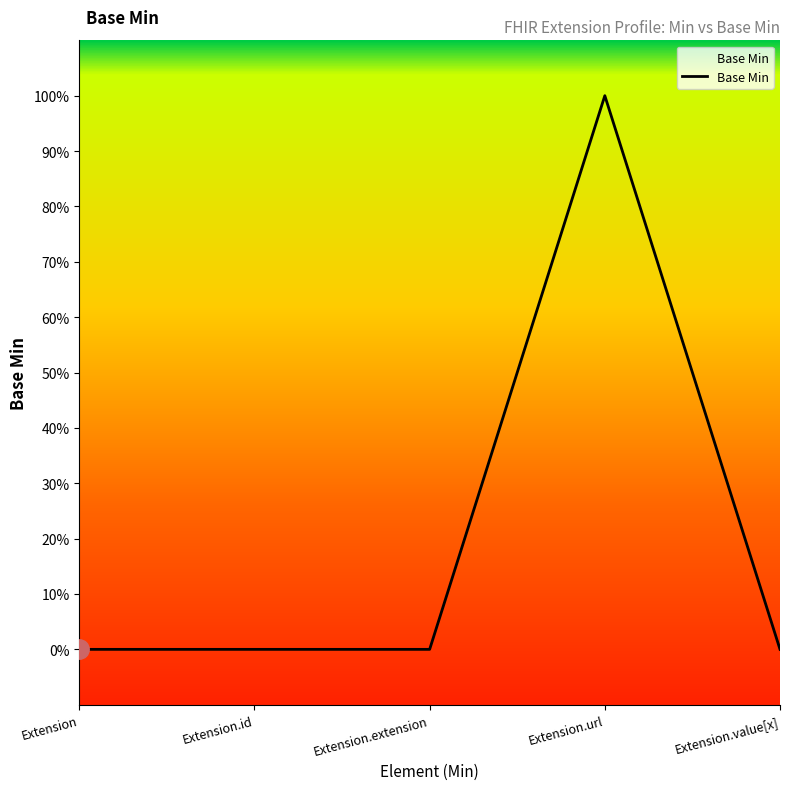

List the labels in order of value, smallest first.

Extension, Extension.id, Extension.extension, Extension.value[x], Extension.url